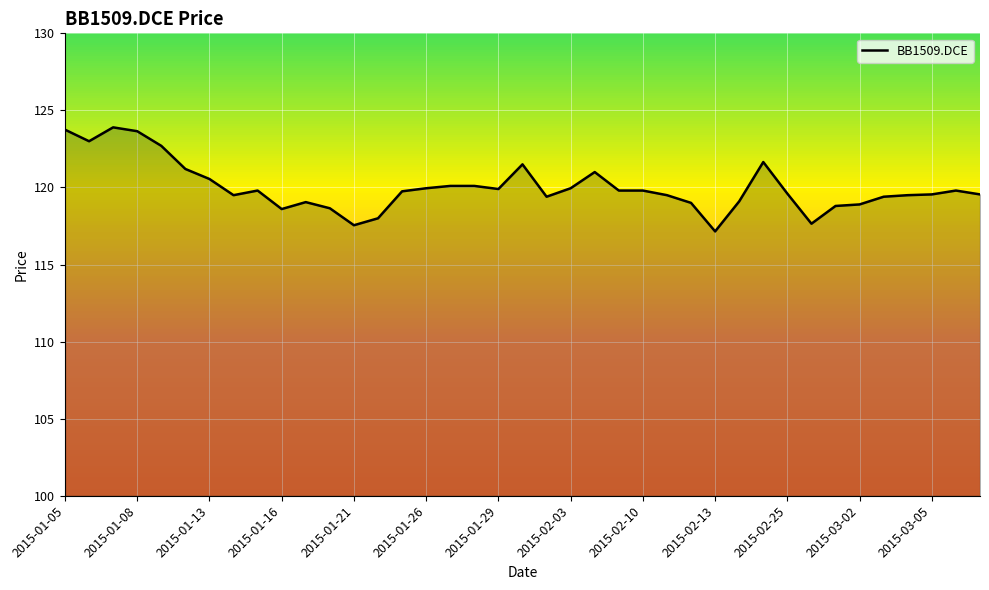

What is the greatest value displayed?

123.9